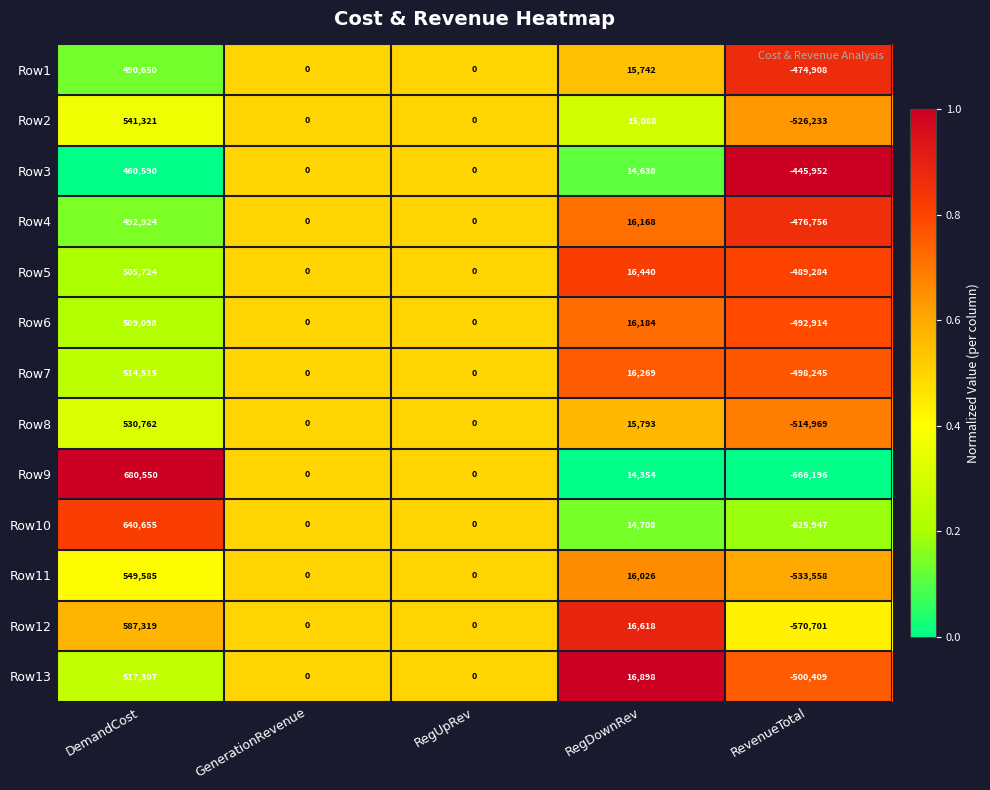

What is the spread (max minus min) of values at DemandCost?

219960